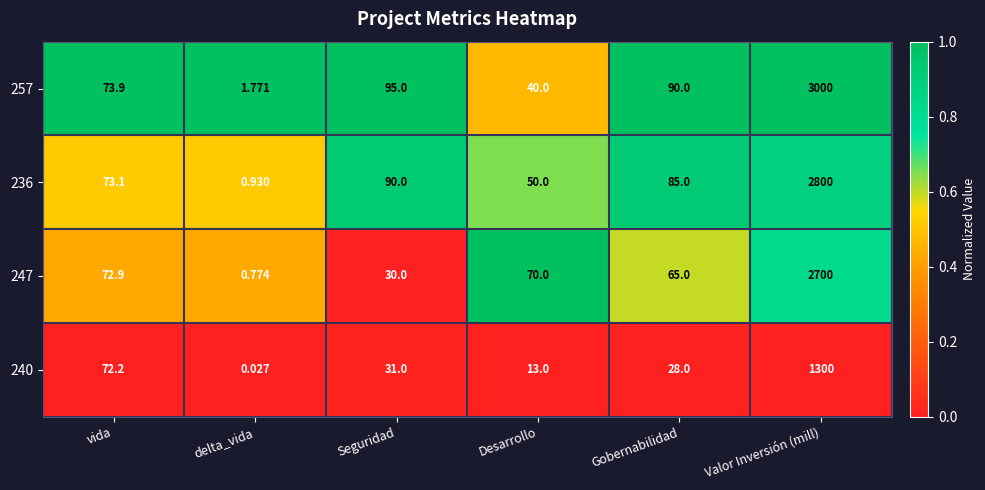

Where is 247 nearest to the value 1350?

vida